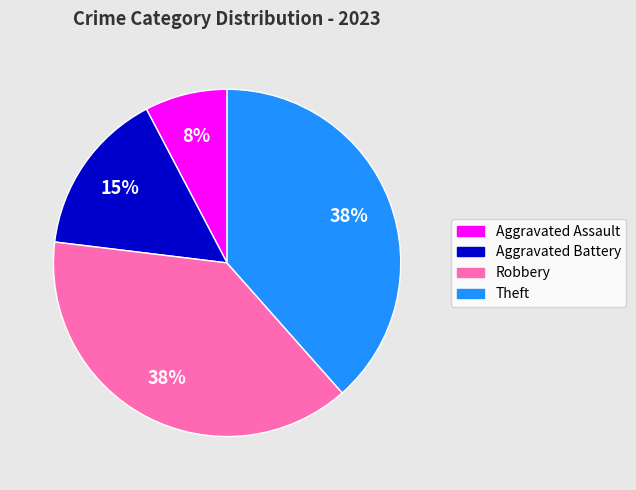

Do Aggravated Assault and Theft together represent more than half of the pie?

No